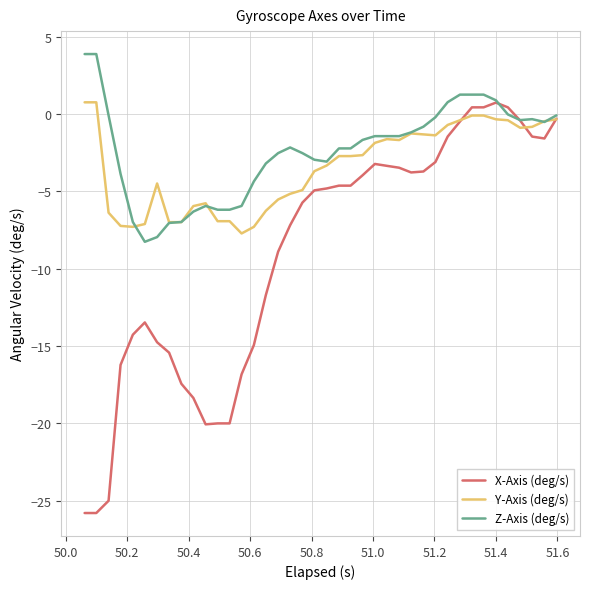

What is the maximum value for Z-Axis (deg/s)?

3.9